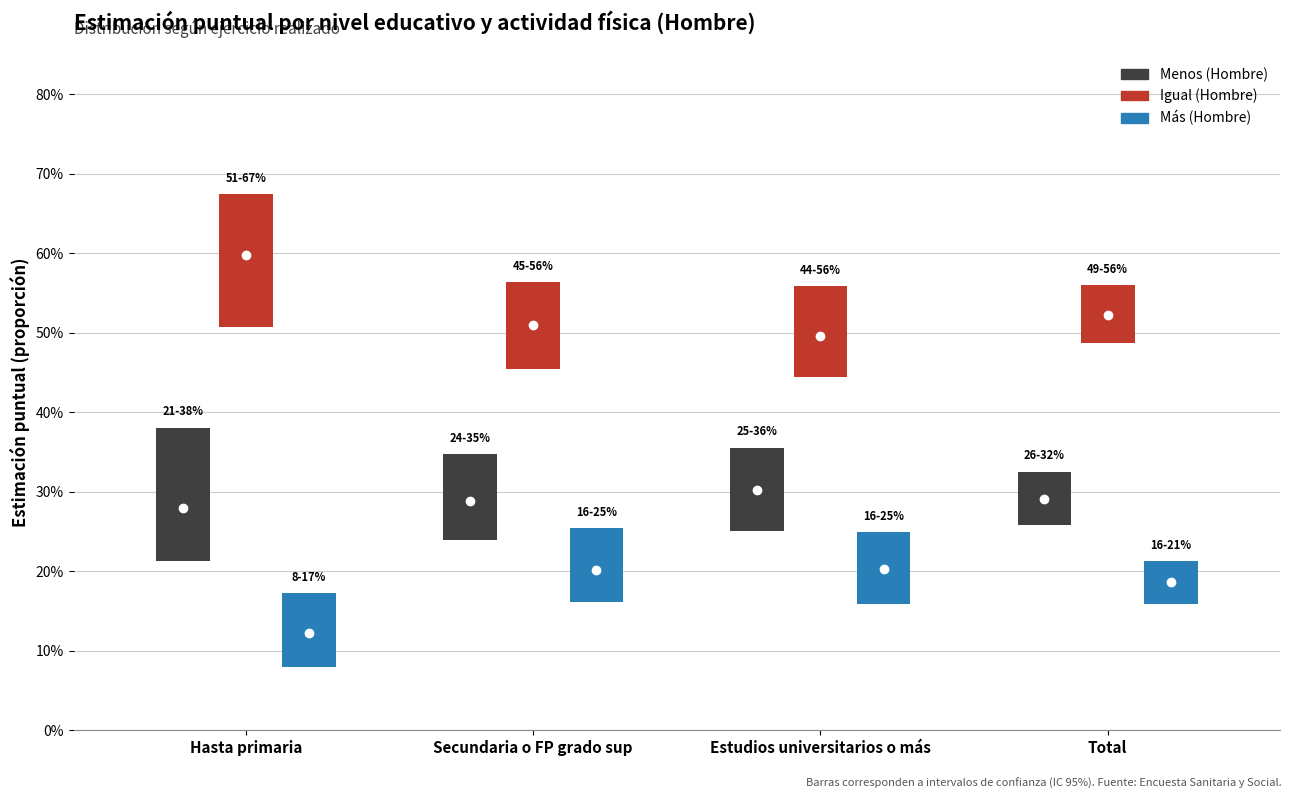

What are all the series names shown in the legend?

Menos (Hombre), Igual (Hombre), Más (Hombre)